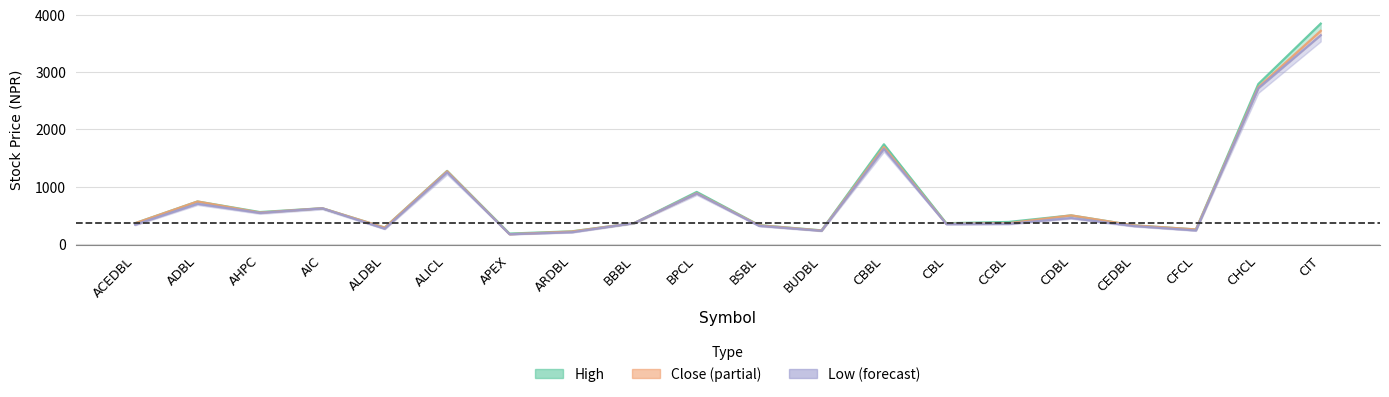

Between ALDBL and CIT, which series saw the biggest shift?

High